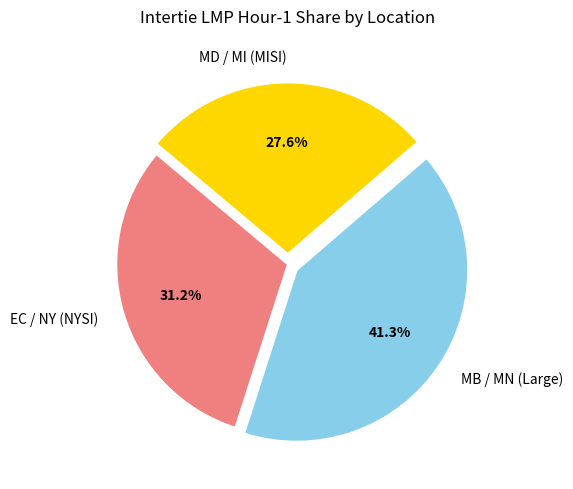

Between EC / NY (NYSI) and MB / MN (Large), which is larger?

MB / MN (Large)